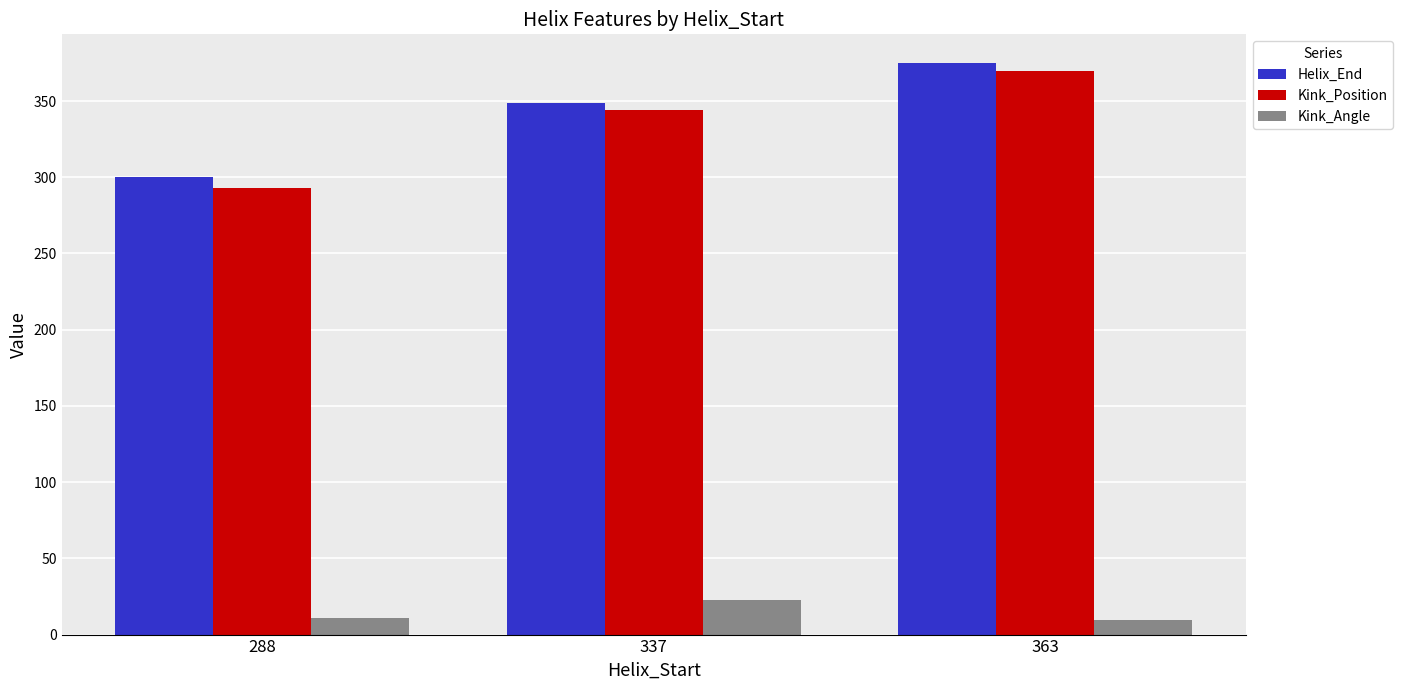

At which label is Kink_Position closest to 331?

337